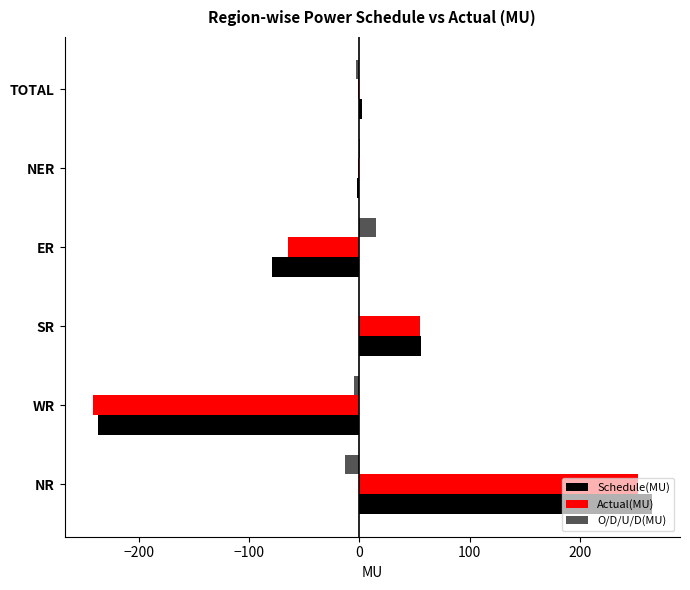

What is the maximum value shown in the chart?

265.8